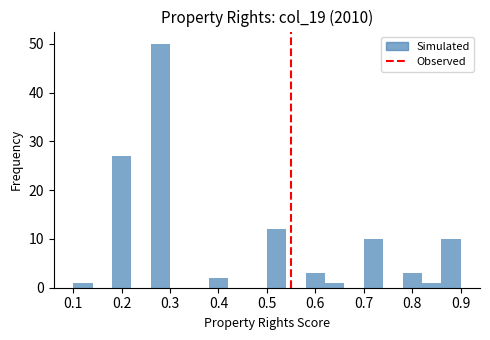

Reading left to right, transcribe this chart: for each bar, give the range it covers on the x-axis and its height. The values are not printed on the chart, so give them approximately, as read against the axis.

0.10 to 0.14: 1
0.14 to 0.18: 0
0.18 to 0.22: 27
0.22 to 0.26: 0
0.26 to 0.30: 50
0.30 to 0.34: 0
0.34 to 0.38: 0
0.38 to 0.42: 2
0.42 to 0.46: 0
0.46 to 0.50: 0
0.50 to 0.54: 12
0.54 to 0.58: 0
0.58 to 0.62: 3
0.62 to 0.66: 1
0.66 to 0.70: 0
0.70 to 0.74: 10
0.74 to 0.78: 0
0.78 to 0.82: 3
0.82 to 0.86: 1
0.86 to 0.90: 10